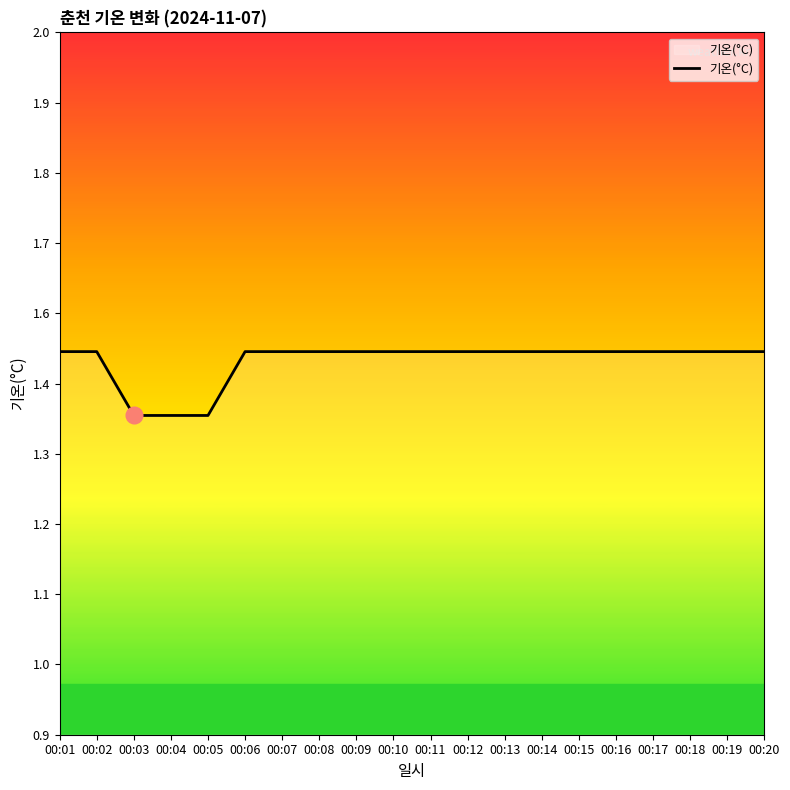

Does the chart have visible grid lines?

No